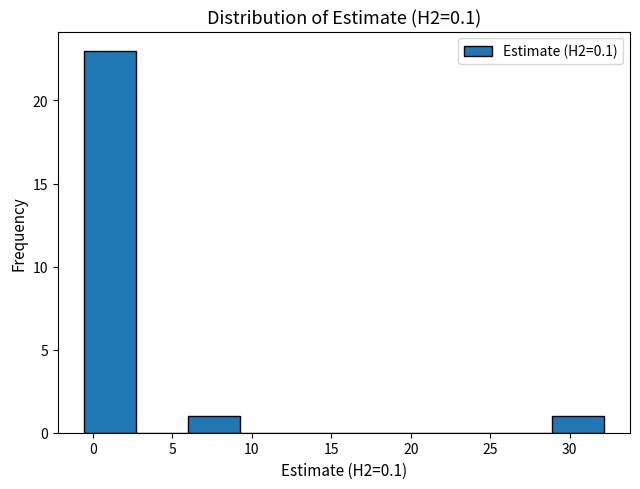

Which range on the x-axis has the tallest bar?

-0.5 to 2.5